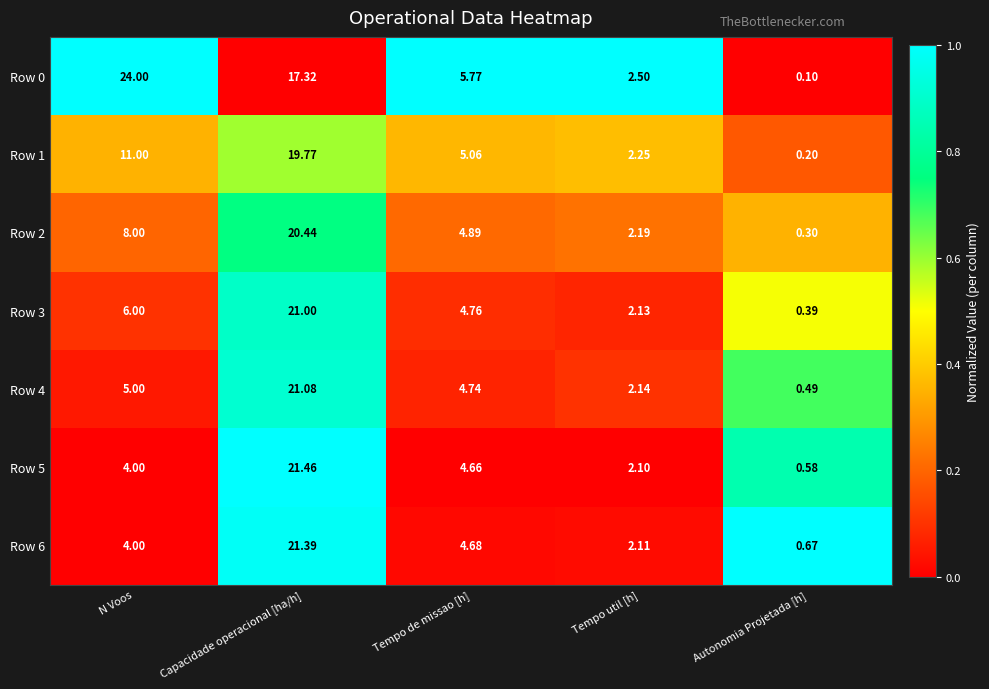

Which category has the lowest value in the Row 6 series?

Autonomia Projetada [h]